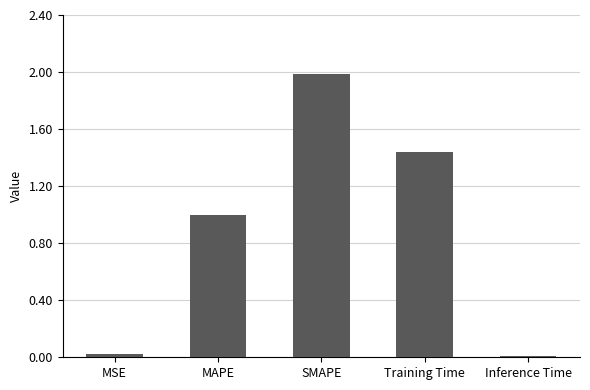

True or false: the data shows 2.0 at SMAPE.

True